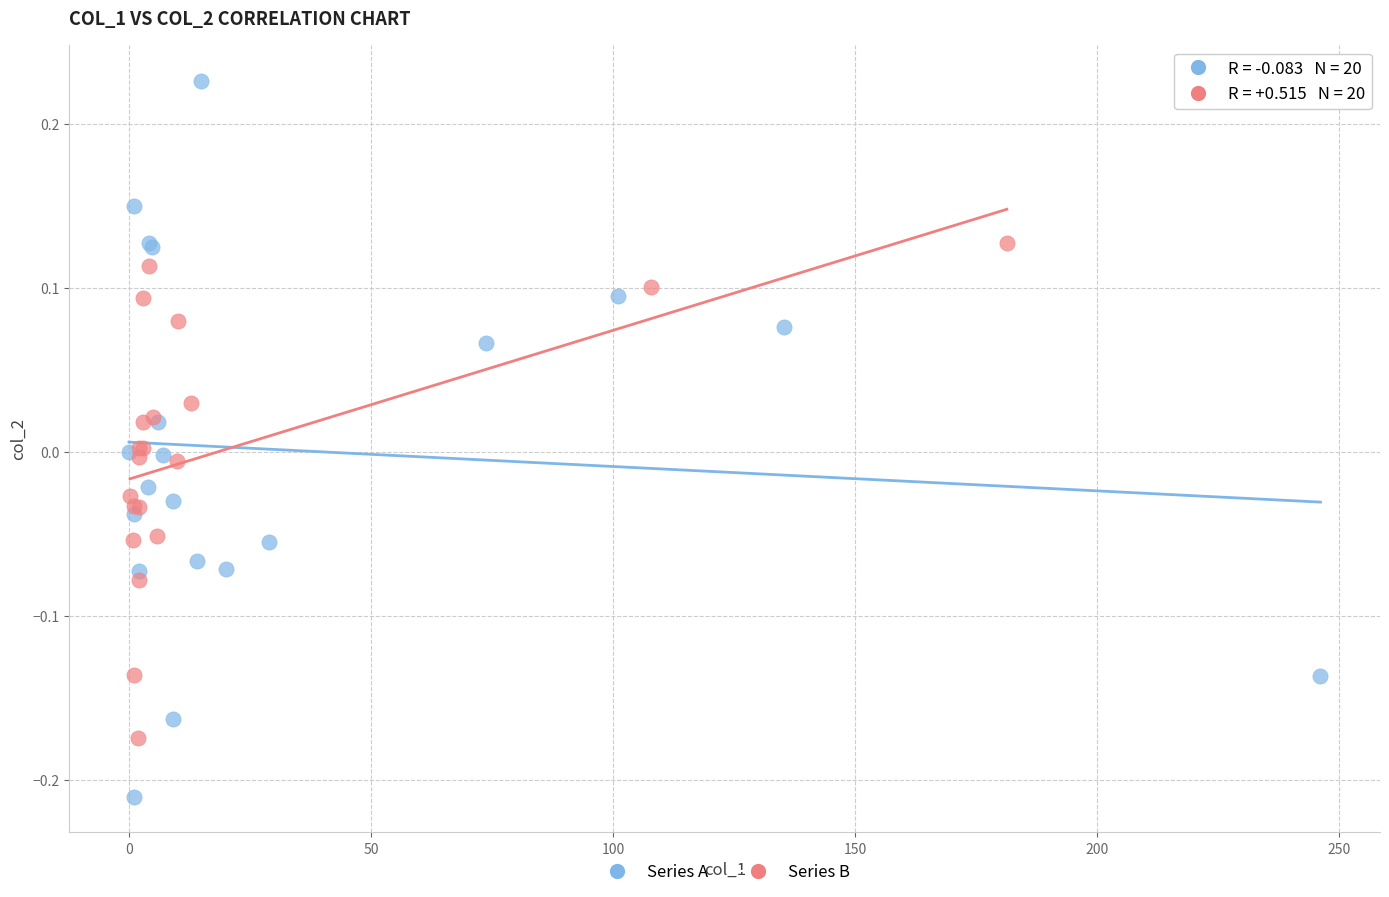

Which series contains the lowest Y value?

Series A